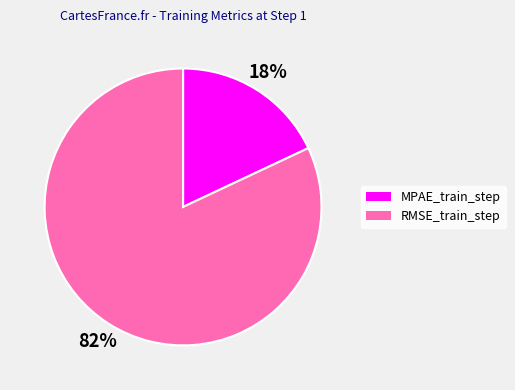

Rank the categories by value from highest to lowest.

RMSE_train_step, MPAE_train_step